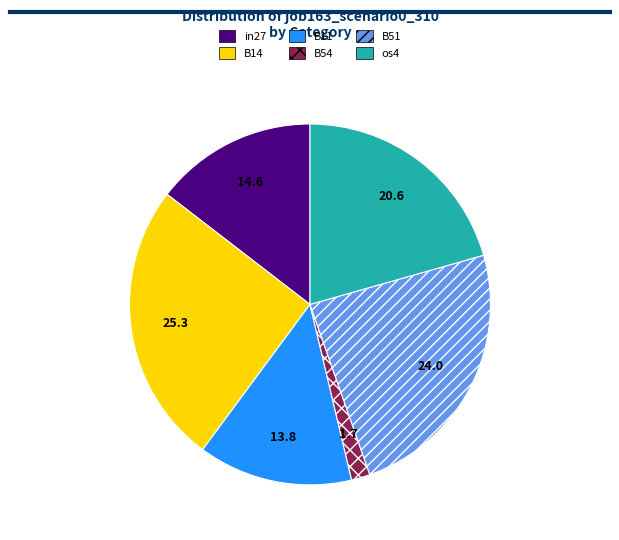

Does any single category account for the majority?

No